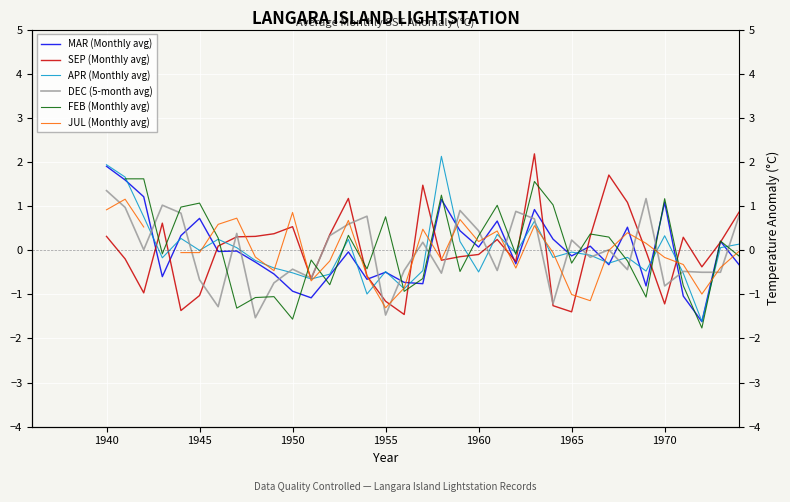

What is the highest value of the DEC (5-month avg) series?

1.4